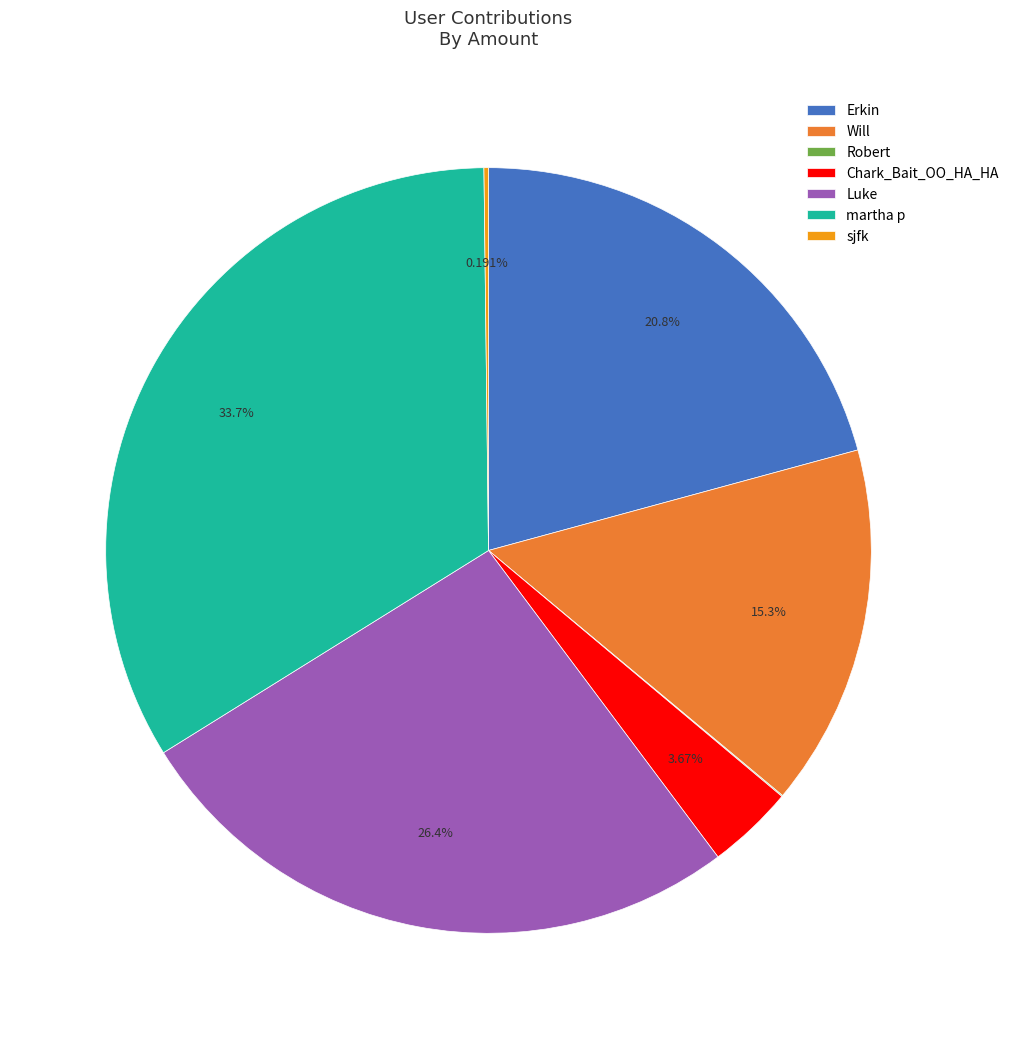

Is the sum of martha p and Chark_Bait_OO_HA_HA greater than half?

No